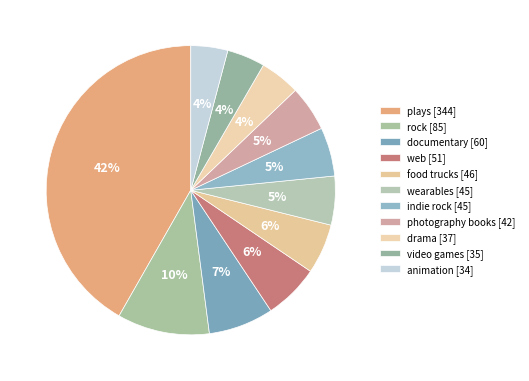

Between plays and documentary, which is larger?

plays